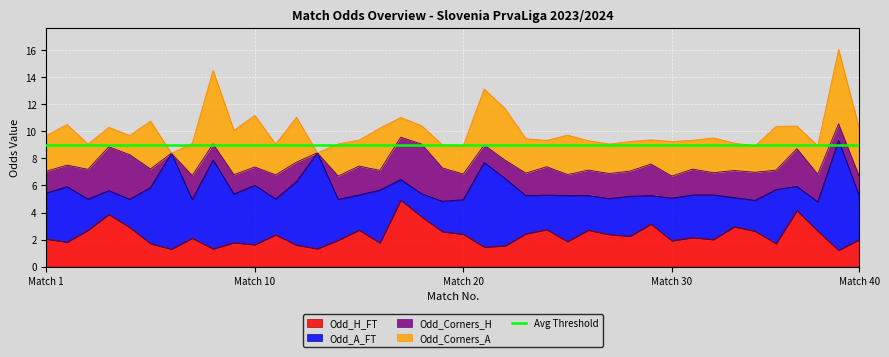

How many data points does each series have?

40